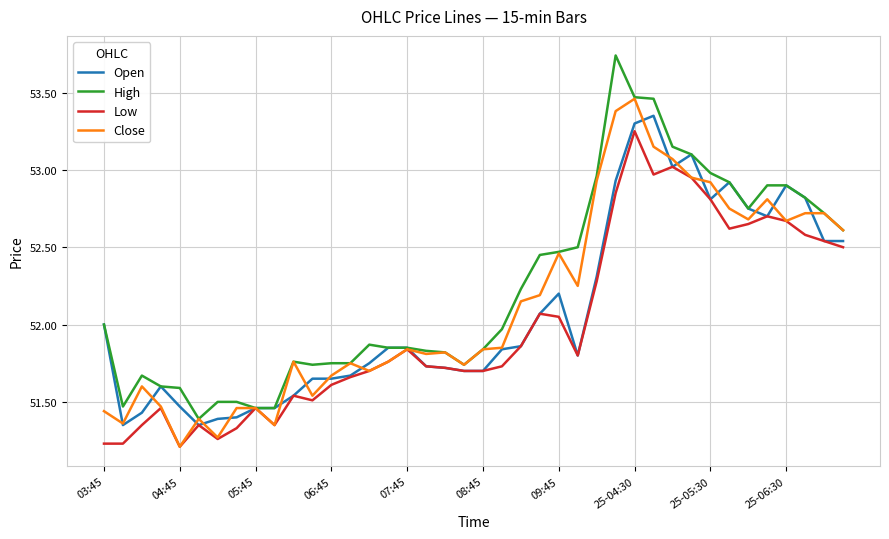

True or false: Close has more than 0 interior local peaks.

True